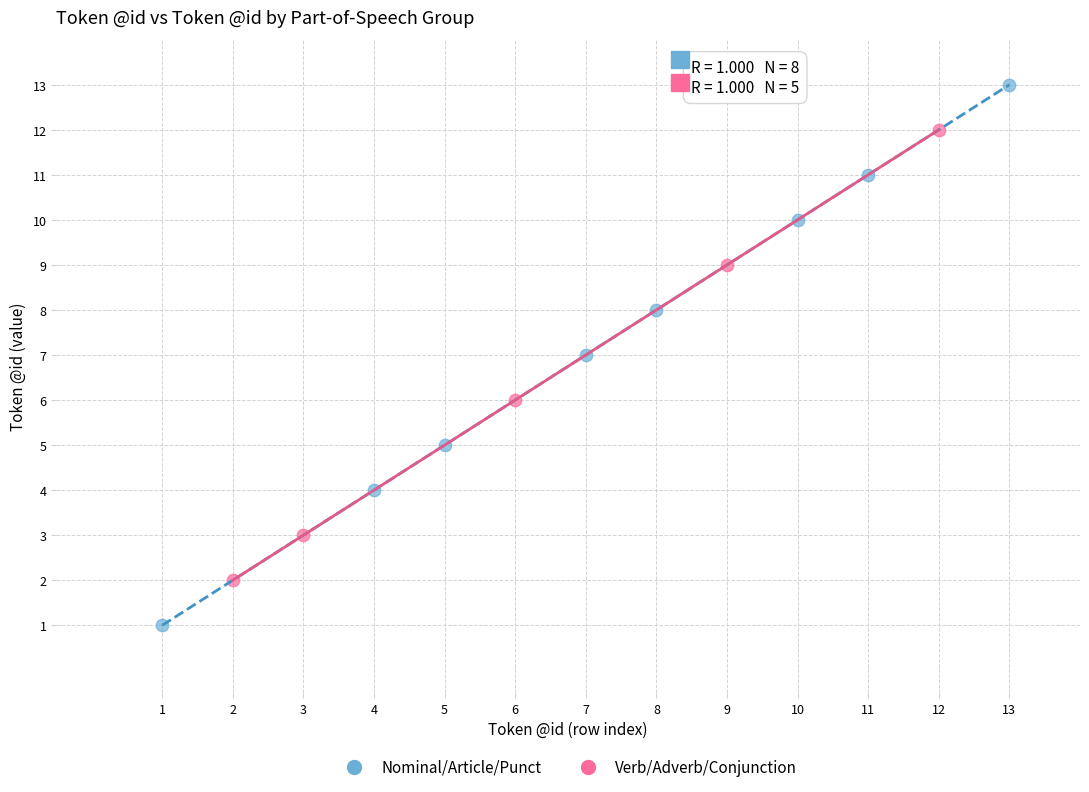

Which series has the widest spread of Y values?

Nominal/Article/Punct